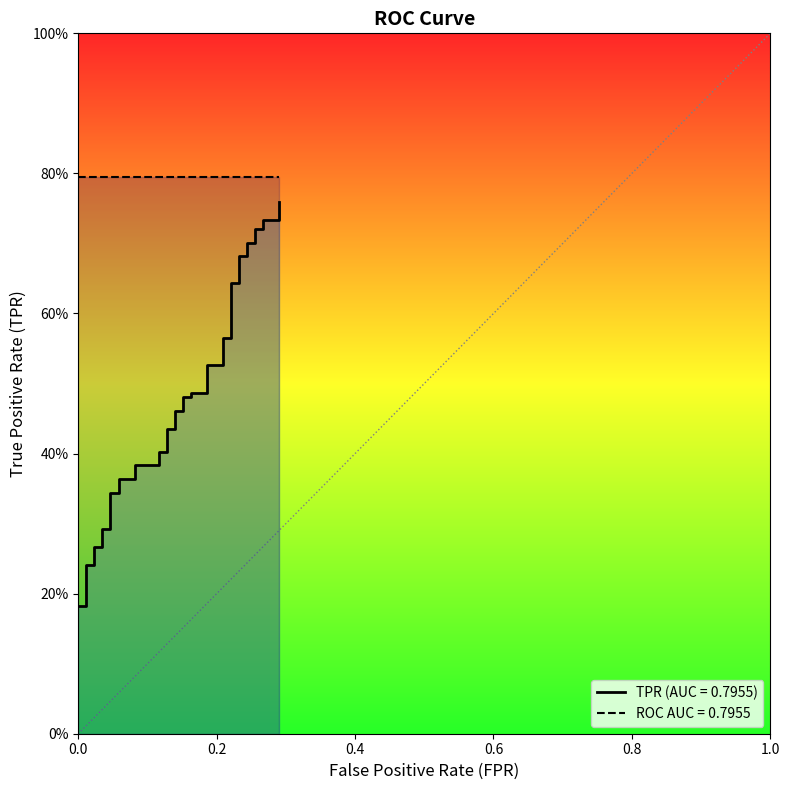

What is the difference between the second highest and second lowest values?

0.6